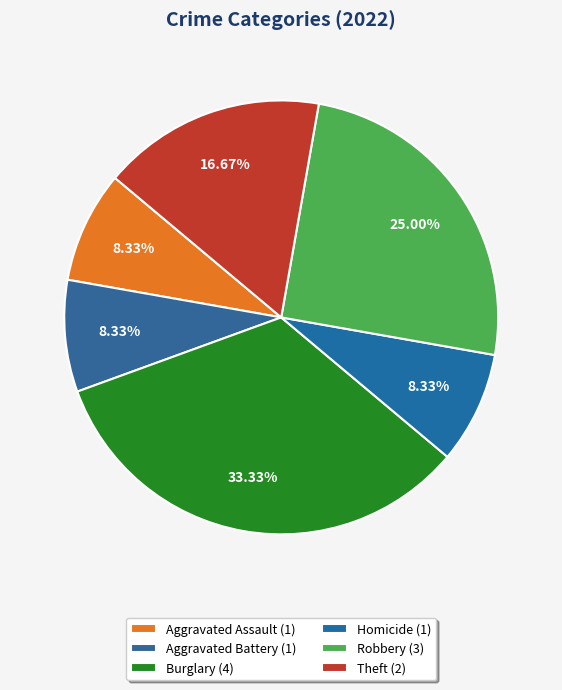

Does any single category account for the majority?

No